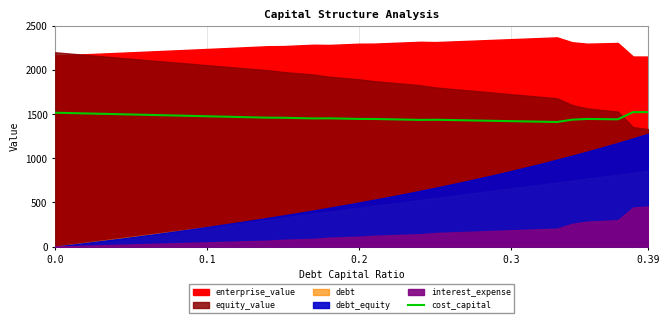

What is the highest value of the cost_capital series?

1523.3